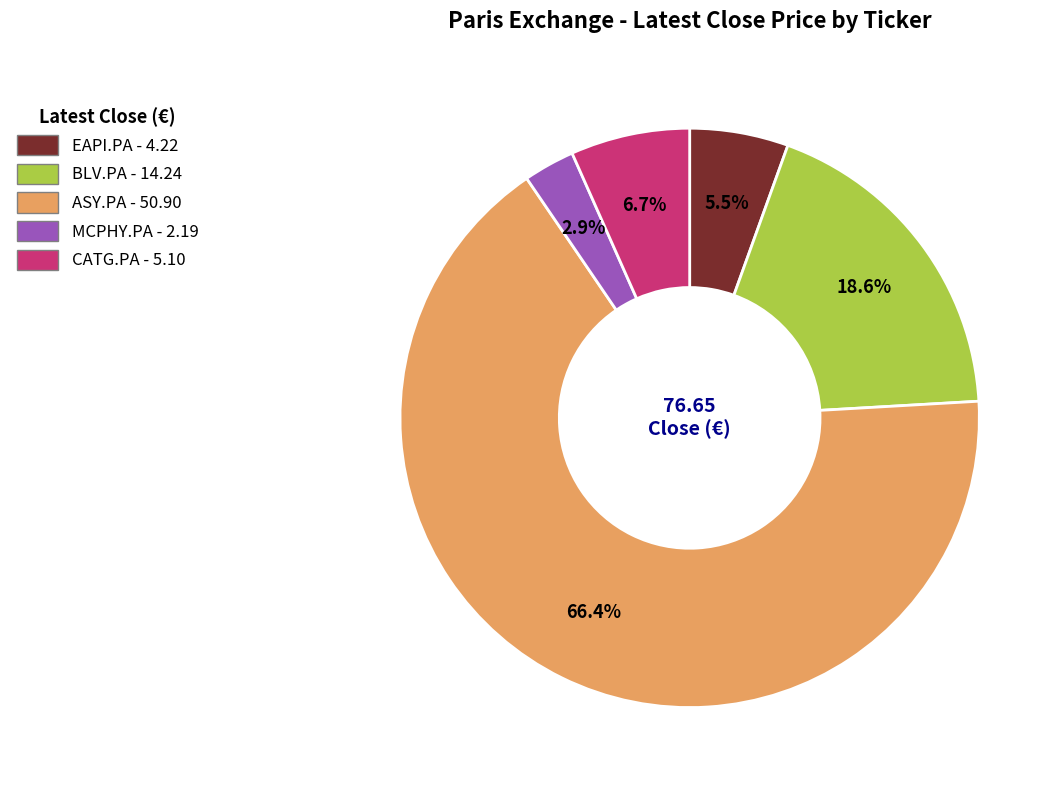

What percentage is NOT represented by EAPI.PA?

94.5%